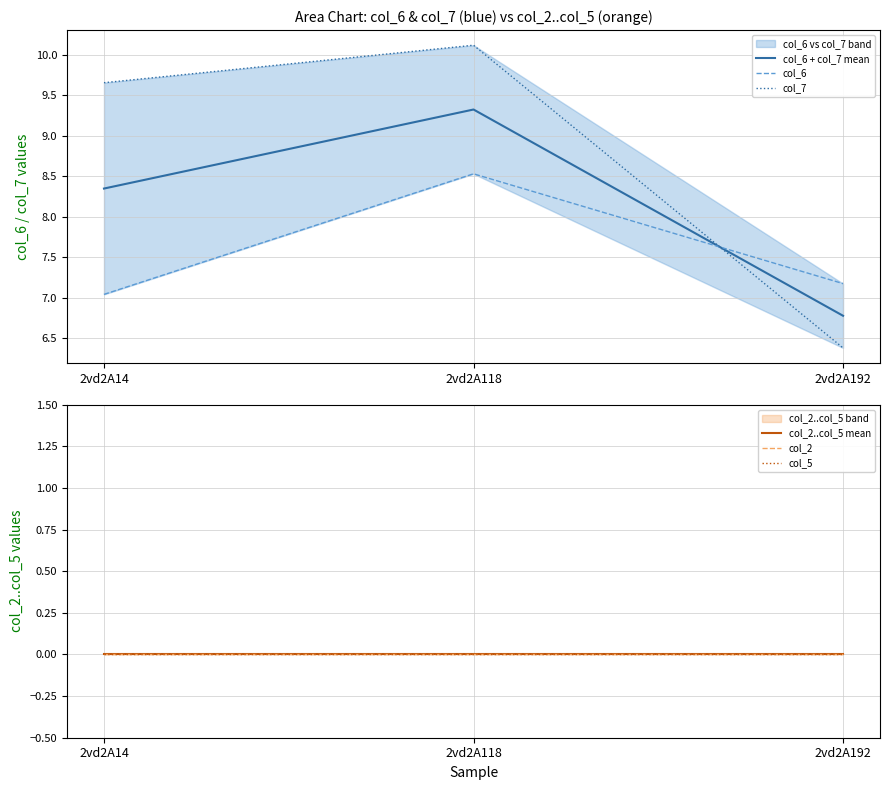

Is the value of col_6 + col_7 mean at 2vd2A192 greater than the value of col_6 at 2vd2A14?

No